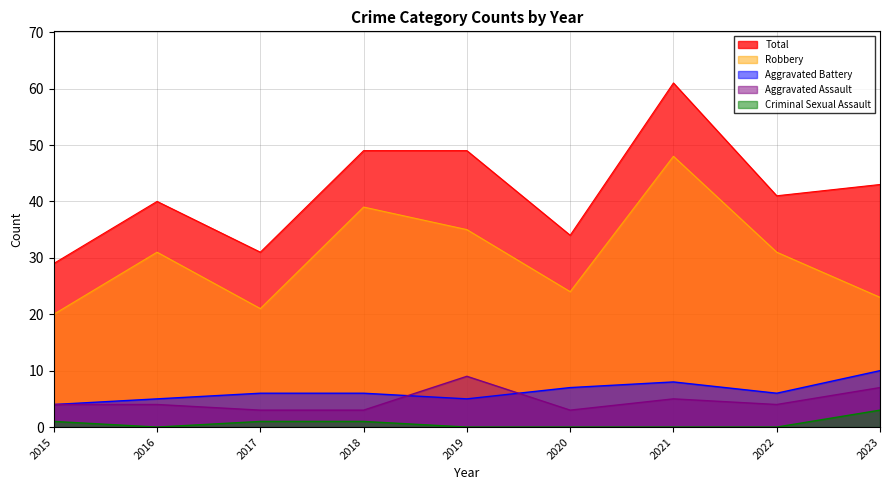

What is the spread (max minus min) of values at 2015?

28